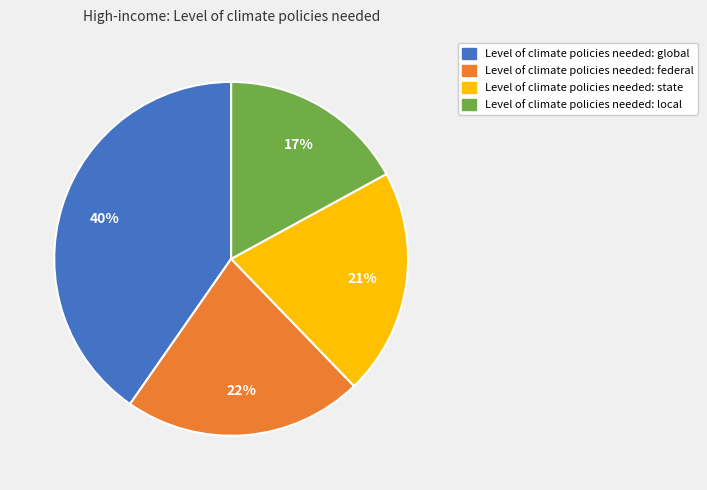

Does Level of climate policies needed: state account for over 50% of the chart?

No